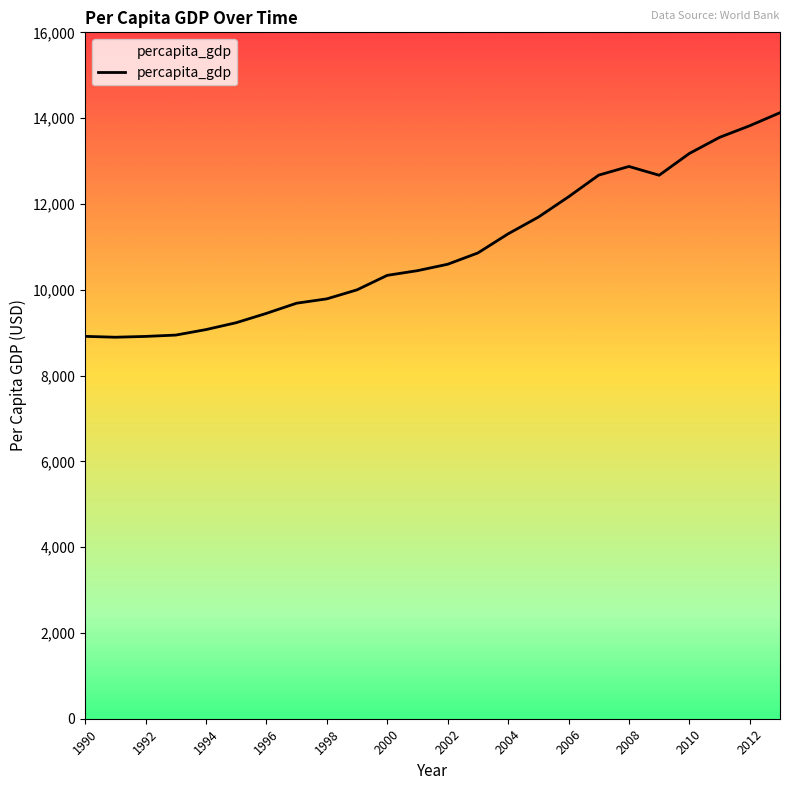

What is the minimum value shown in the chart?

8893.0